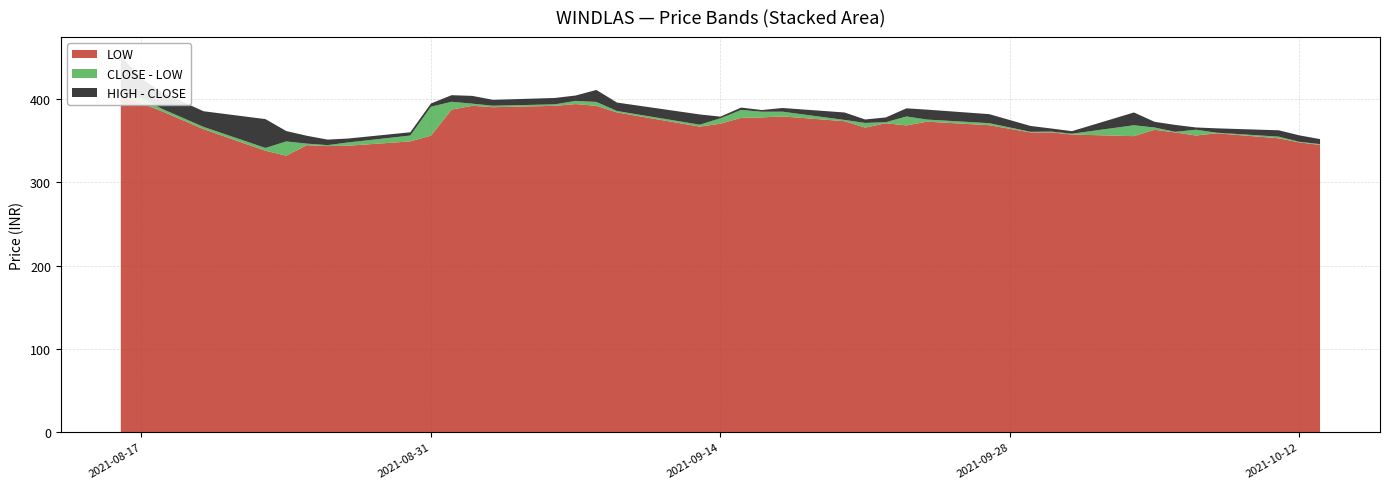

Reading left to right, transcribe all the data shown in this chart.

LOW: 405.0	395.0	385.4	364.0	338.0	332.1	344.7	343.6	344.1	349.2	356.1	387.5	392.1	390.4	392.0	394.1	392.0	384.1	367.0	370.5	377.5	378.1	379.2	373.5	365.8	371.1	368.4	372.9	368.7	360.0	360.1	357.5	355.6	363.2	360.0	356.3	359.0	353.0	348.0	345.0
CLOSE: 407.1	401.6	388.3	366.7	341.4	349.2	346.6	344.8	348.0	356.2	390.9	396.9	394.6	392.1	393.8	397.9	396.6	385.8	369.4	377.0	387.1	384.9	384.9	375.1	371.4	372.3	379.2	375.4	371.1	360.8	361.1	358.4	368.6	365.9	360.8	363.2	359.7	354.9	348.8	346.0
HIGH: 452.0	424.8	407.9	385.5	376.0	361.7	356.0	351.4	352.7	360.2	394.8	404.8	403.9	399.2	401.4	404.4	411.1	395.9	381.6	379.0	389.9	386.9	389.4	384.0	375.6	378.1	389.0	387.4	382.0	367.8	364.8	361.6	384.0	372.8	369.1	366.0	364.9	362.6	356.5	352.0